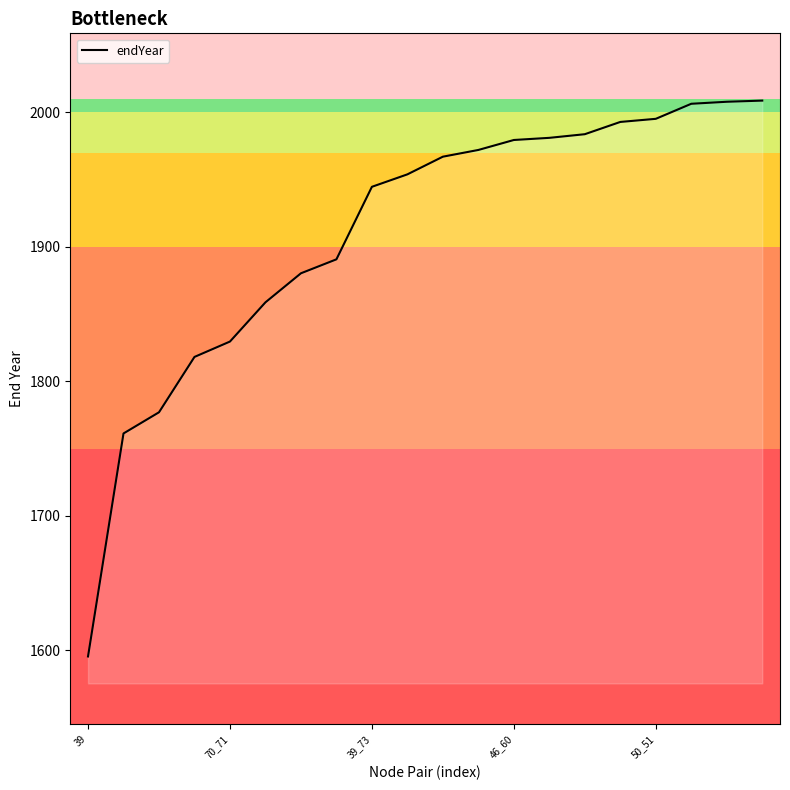

What is the difference between the maximum and minimum values?

413.2